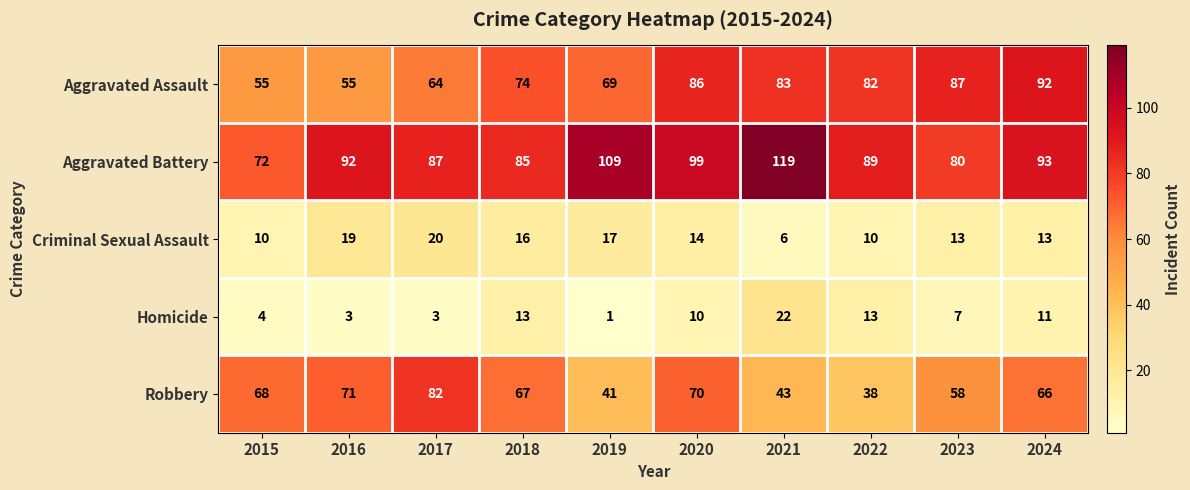

At how many categories does at least one series exceed 77?

9